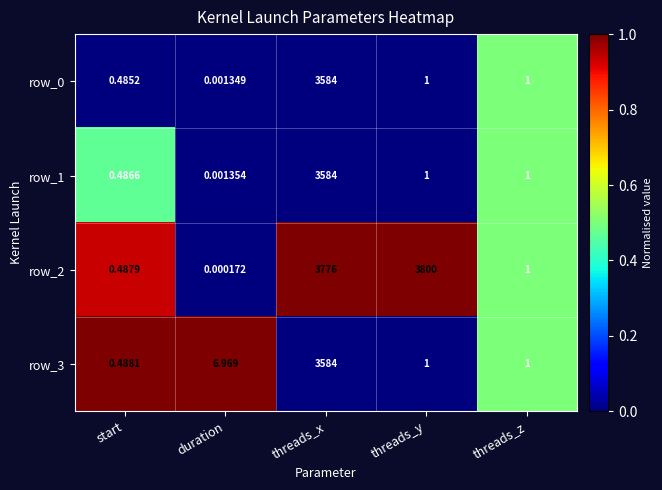

At which label does row_1 first exceed 1?

threads_x